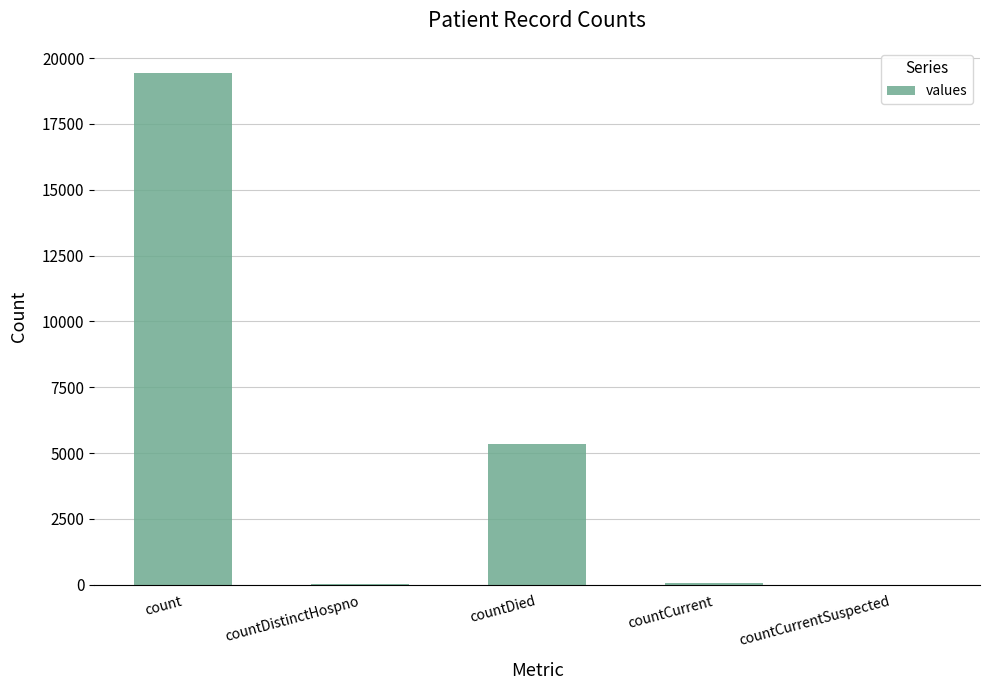

What is the greatest value displayed?

19420